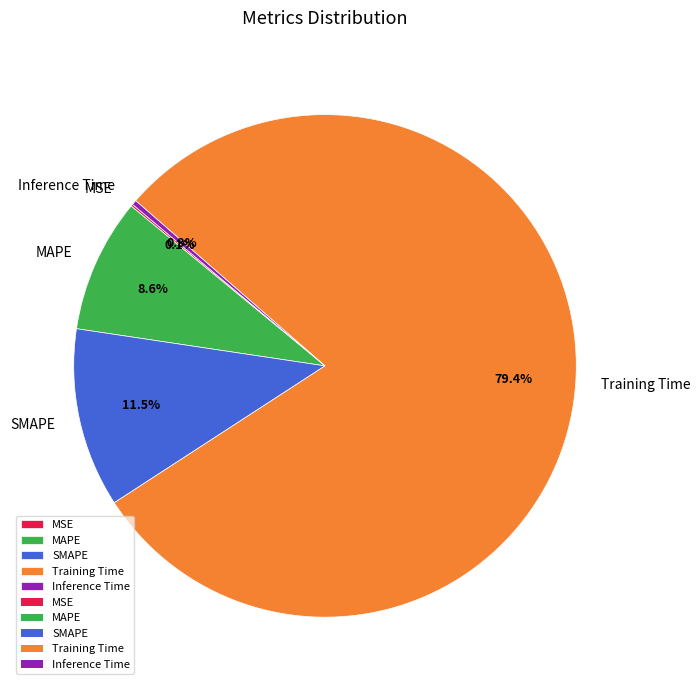

What percentage is NOT represented by SMAPE?

88.5%